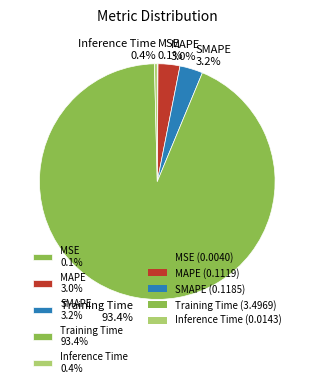

To the nearest percent, what is the difference between the MAPE and Inference Time slice percentages?

3%